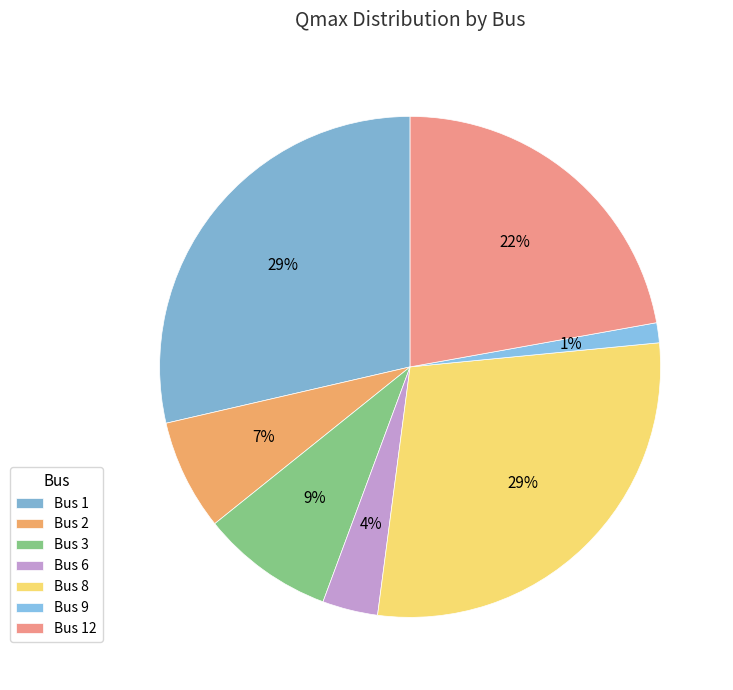

Count the number of slices in the pie.

7